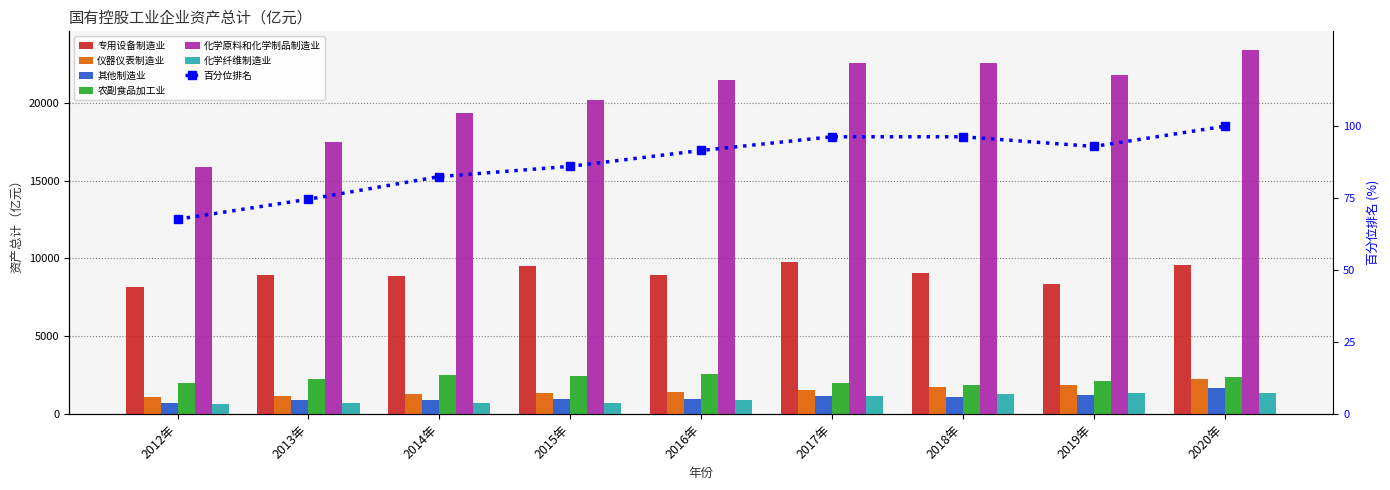

Where does the 化学纤维制造业 series first go above 922?

2016年